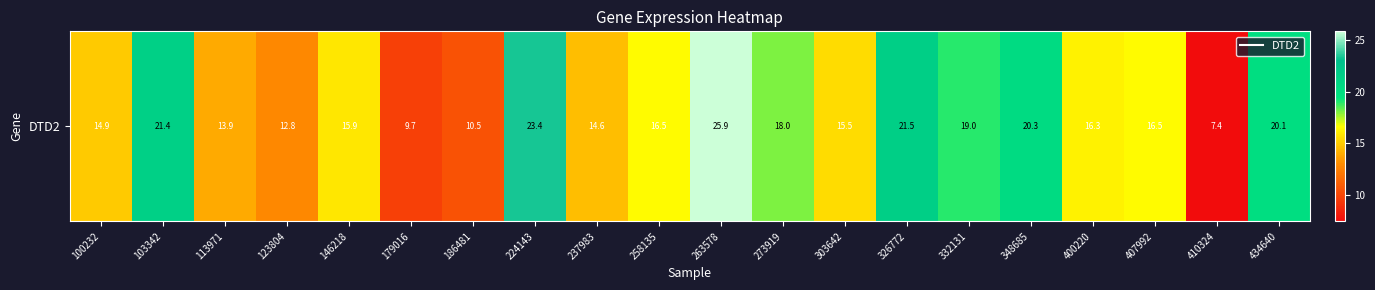

What is the sum of the values at 410324 and 407992?

23.9